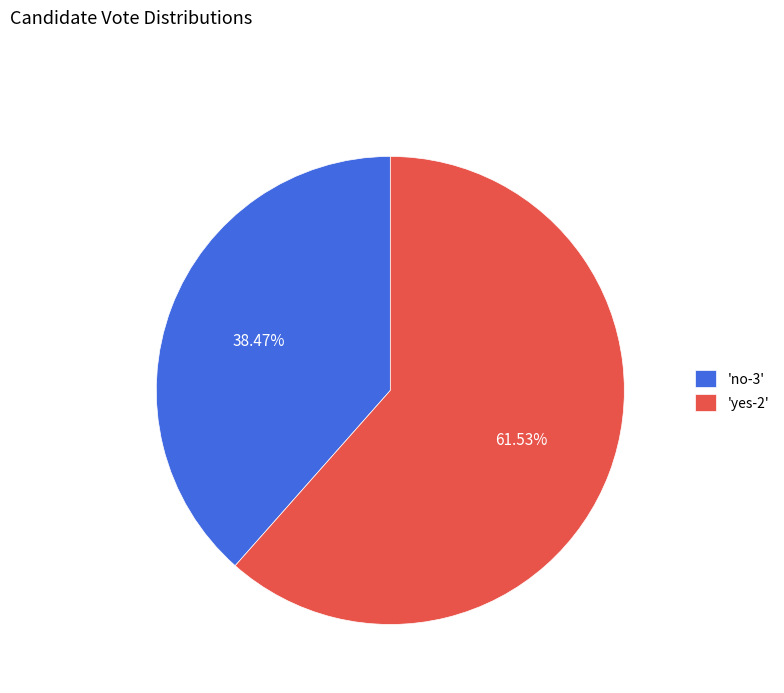

What is the majority slice?

'yes-2'